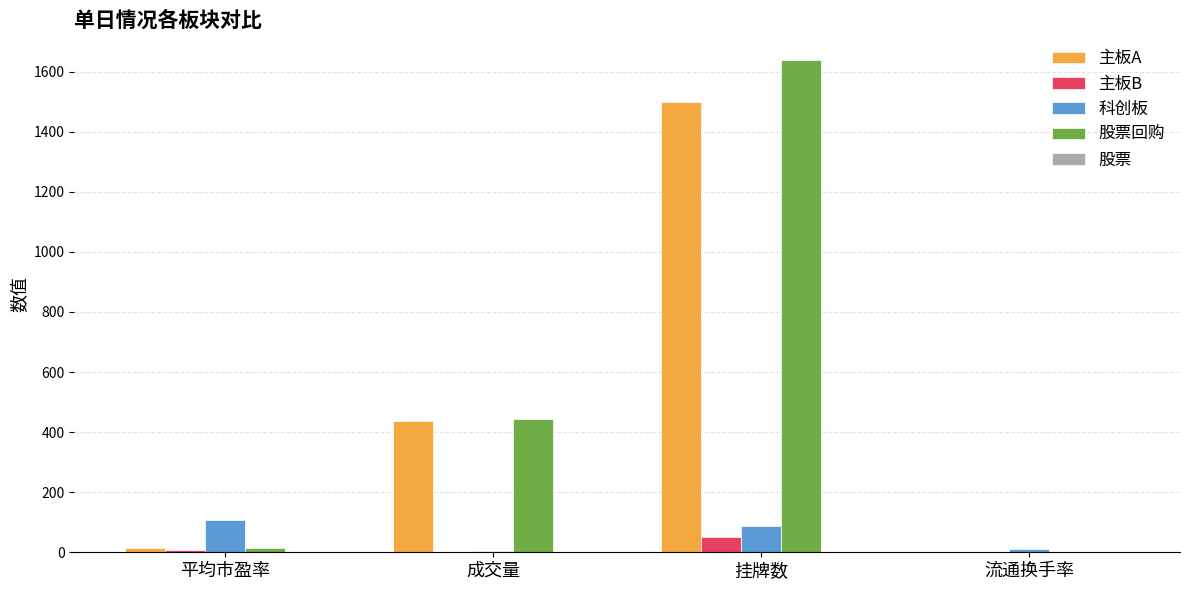

At which label does 主板A reach its peak?

挂牌数